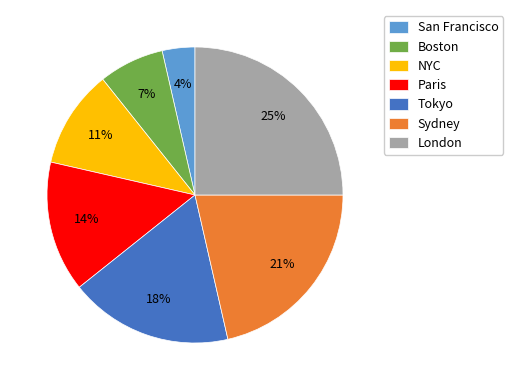

What percentage is the Sydney slice, to the nearest percent?

21%